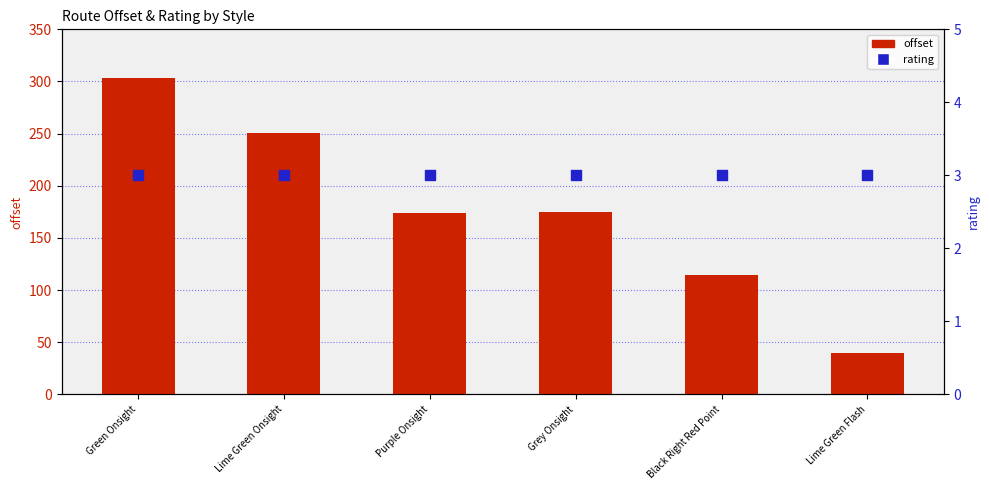

At which category is the sum across all series the highest?

Green Onsight